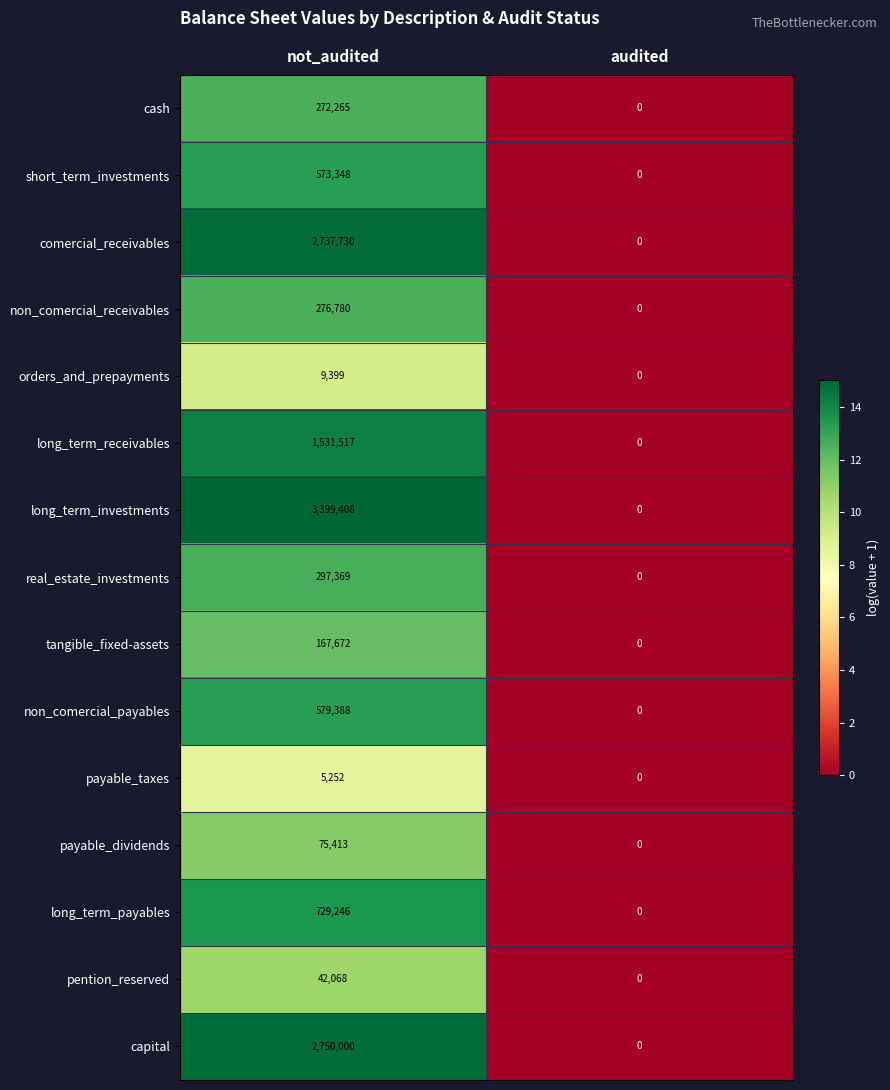

The short_term_investments series shows 573348 at not_audited. True or false?

True